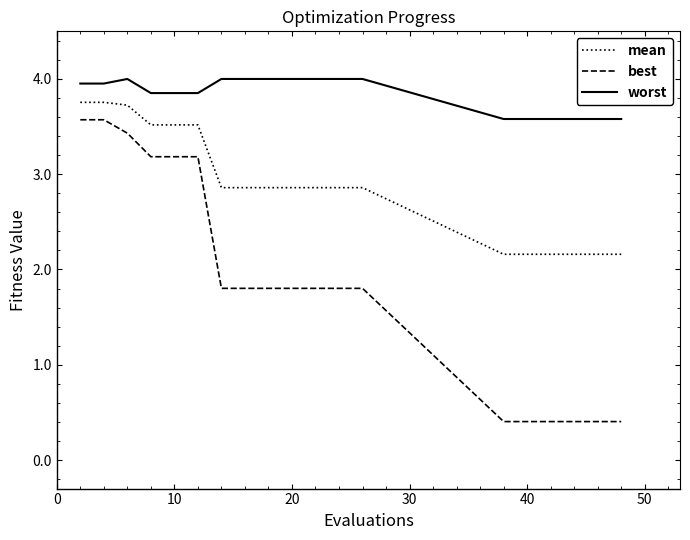

Which series has the largest range (max minus min)?

best